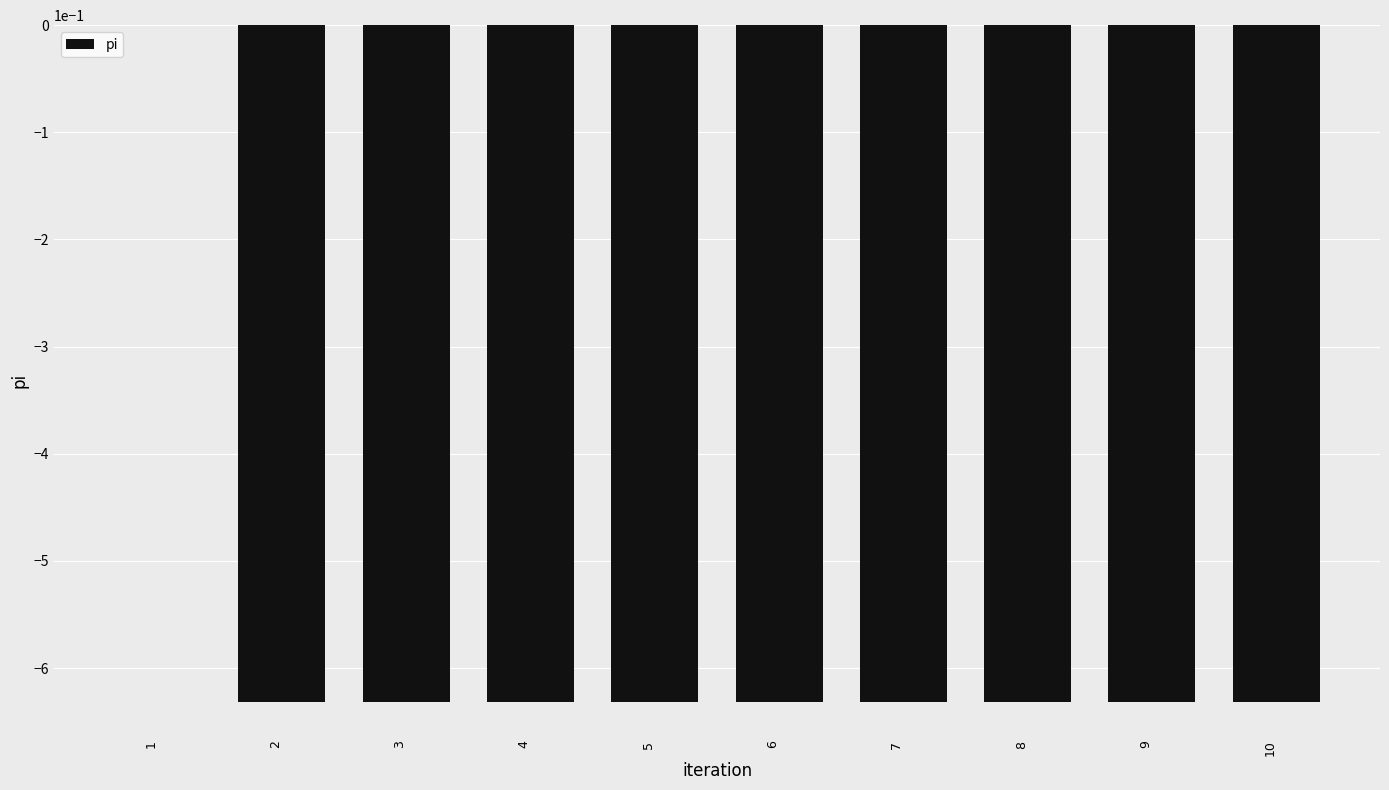

What is the sum of all values?

-5.7